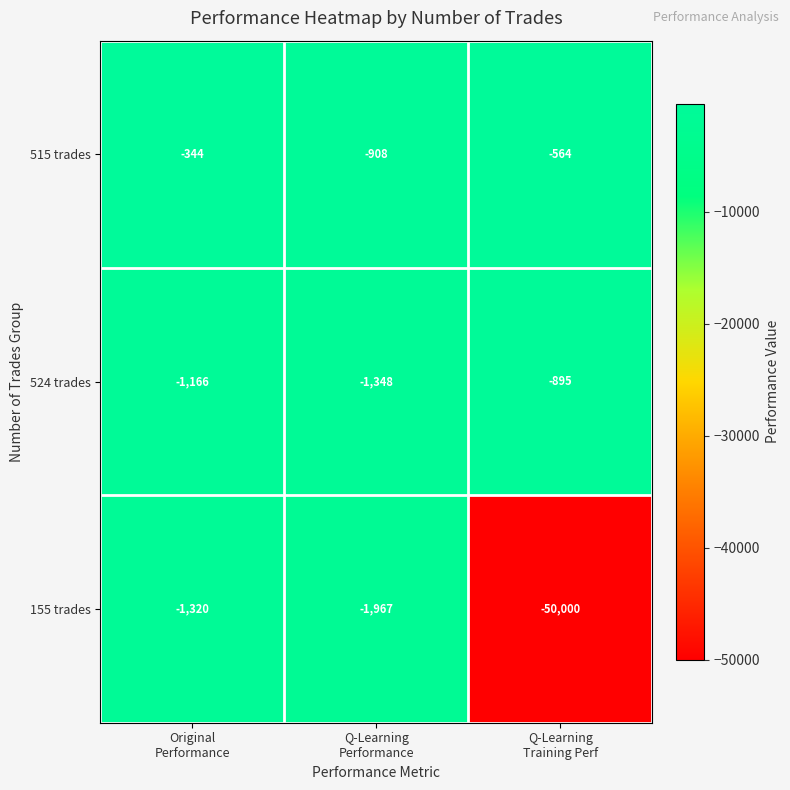

What is the difference between the maximum and minimum values in the 524 trades series?

453